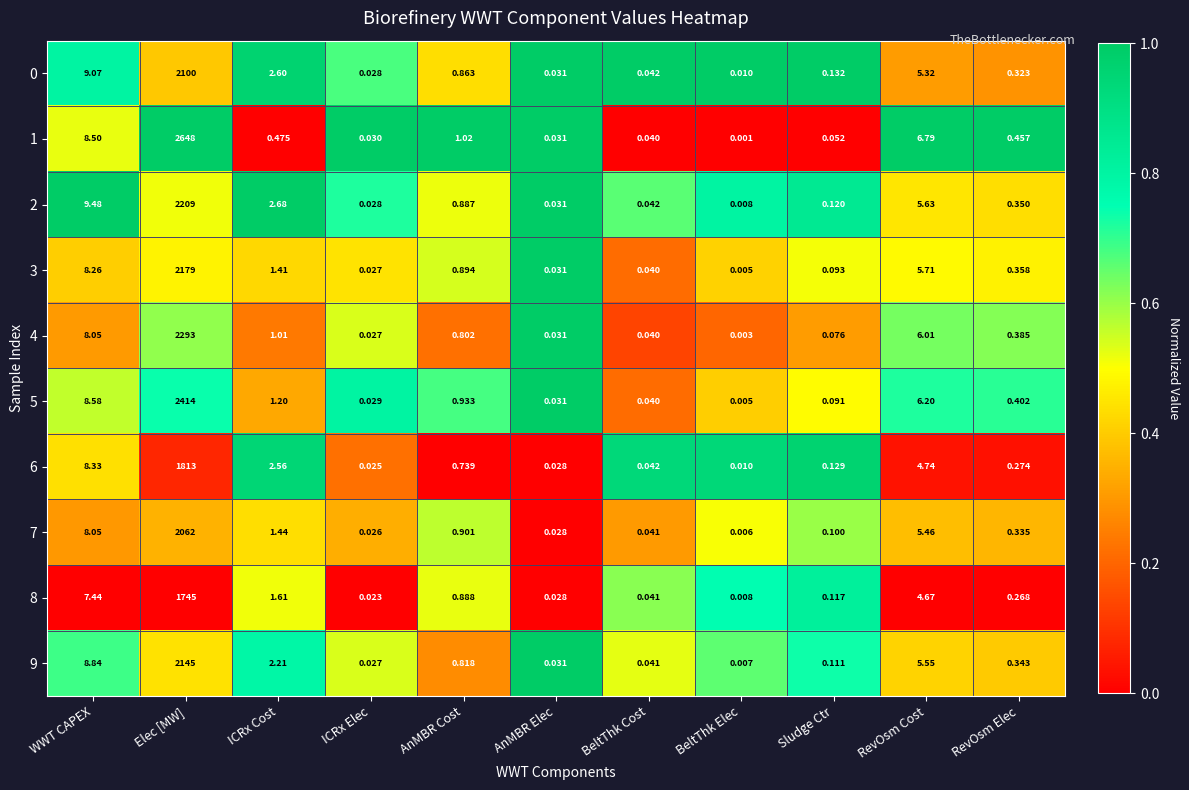

At which category does the chart reach its peak across all series?

Elec [MW]